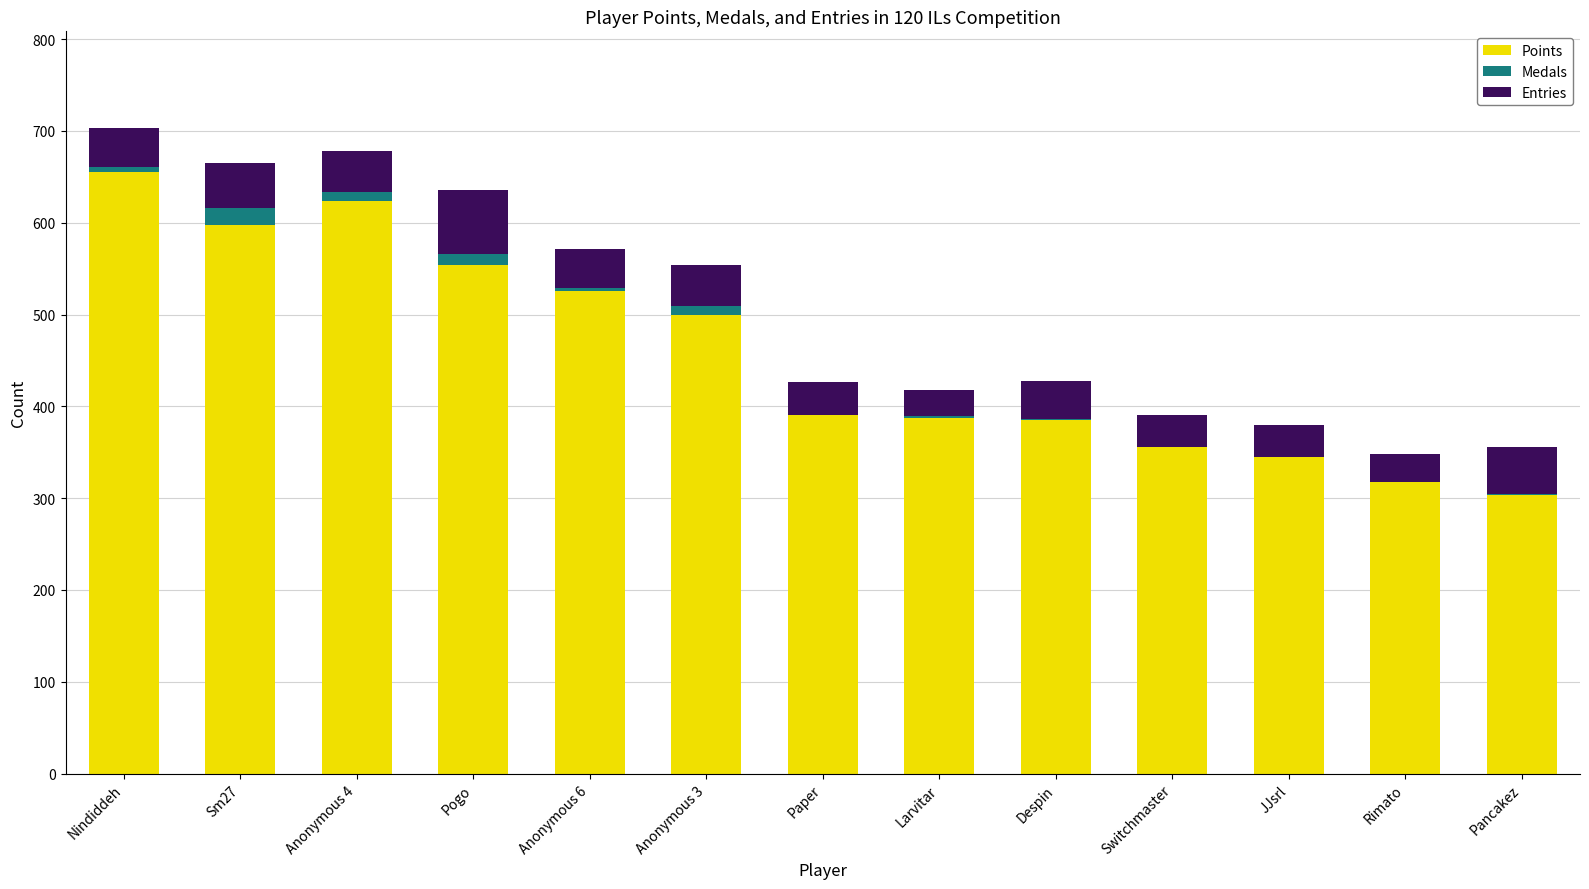

At which label is Points closest to 479?

Anonymous 3